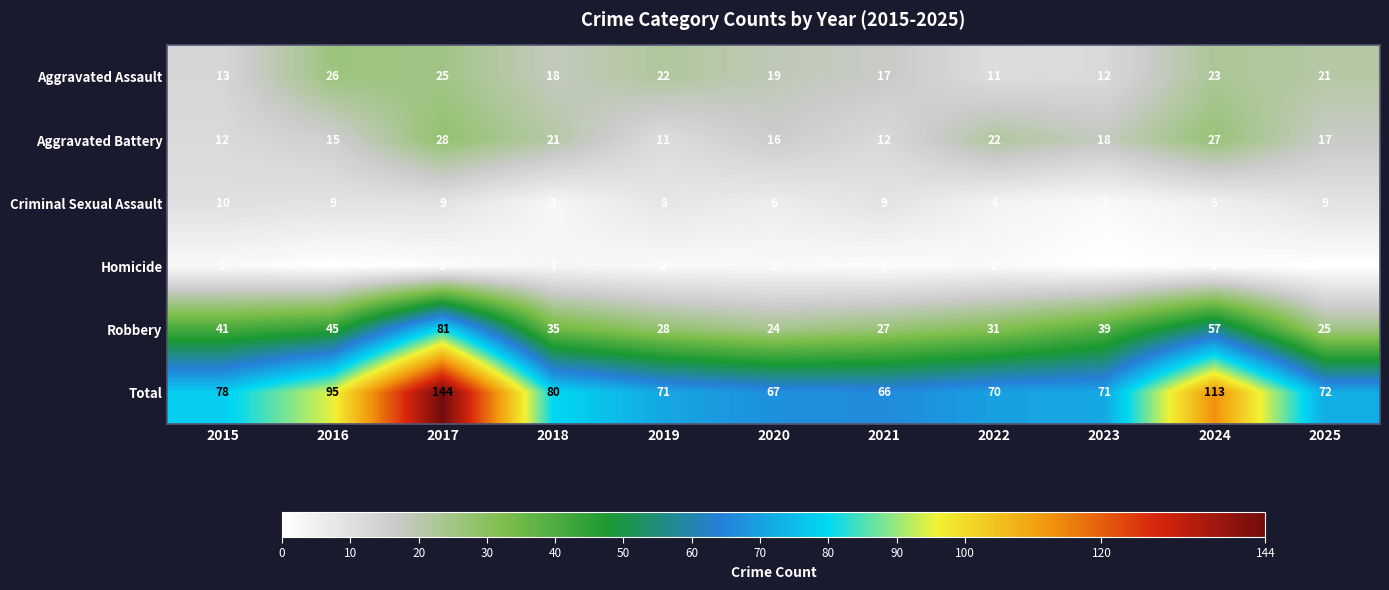

What is the spread (max minus min) of values at 2022?

68